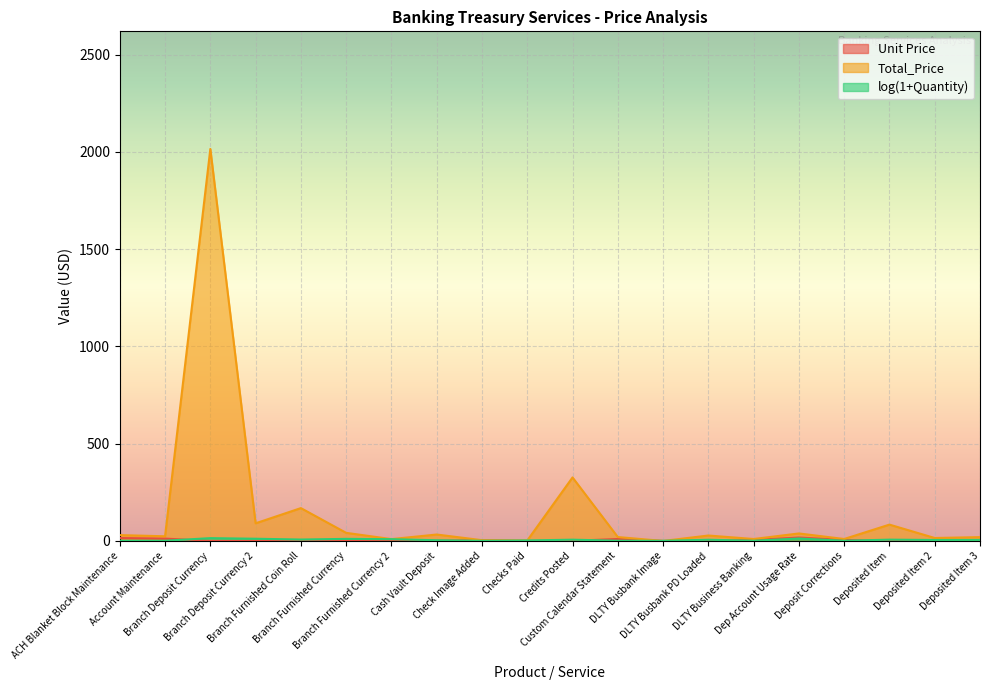

How many series are shown in this chart?

3